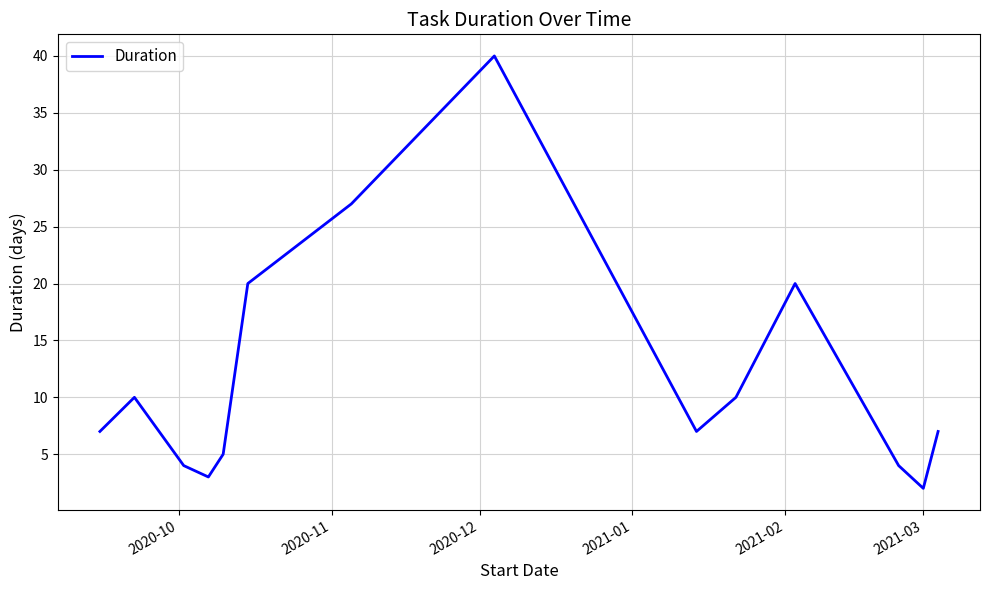

What is the maximum value shown in the chart?

40